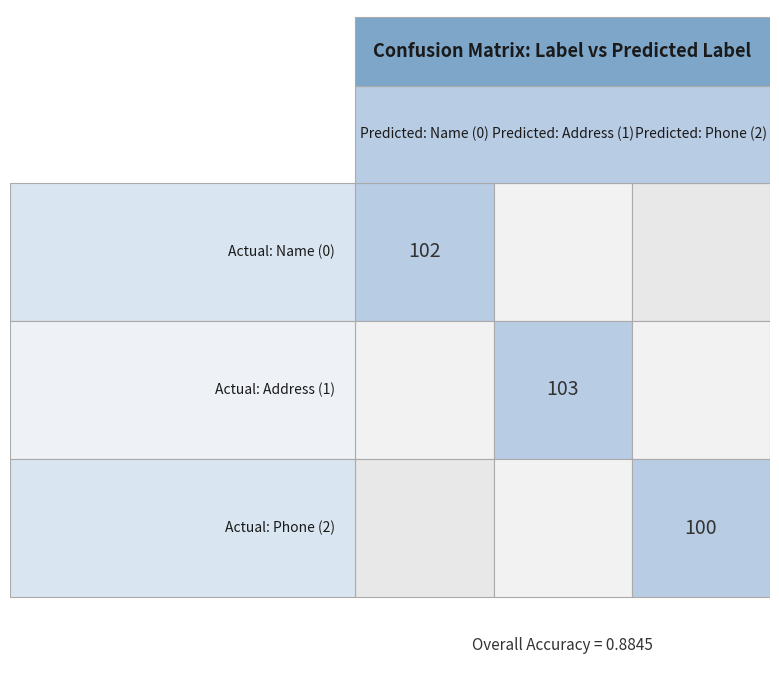

Is it true that Address (Label=1) equals 103 at Predicted: Address (1)?

True